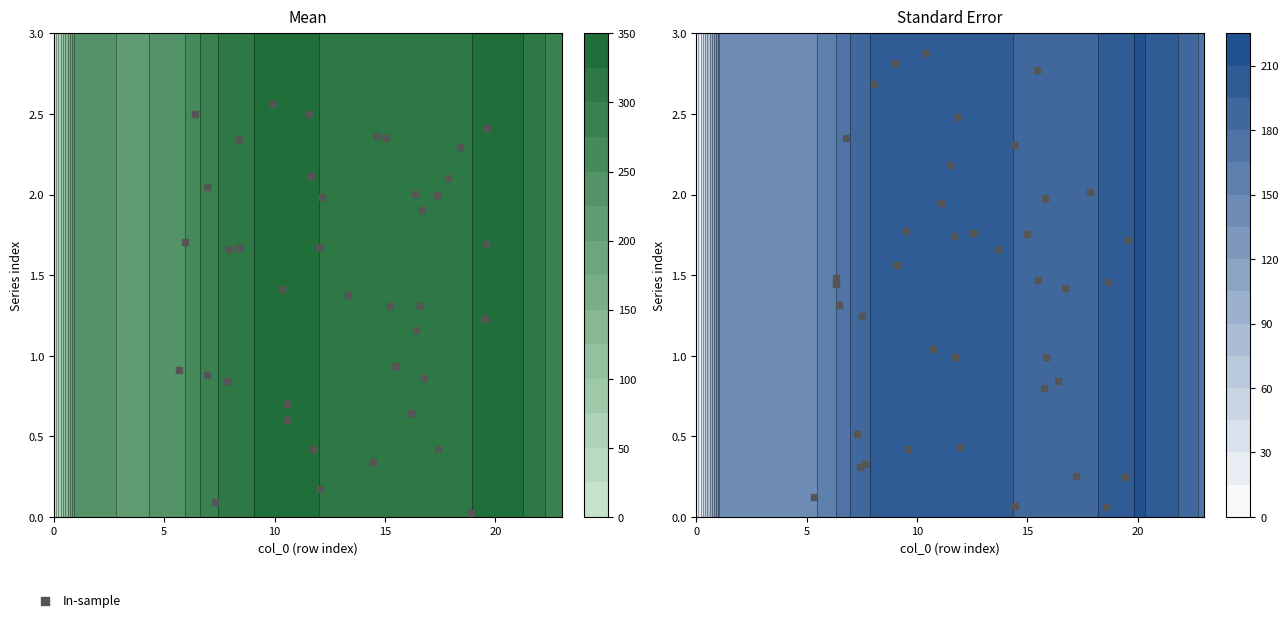

What is the sum of all values?

55.7